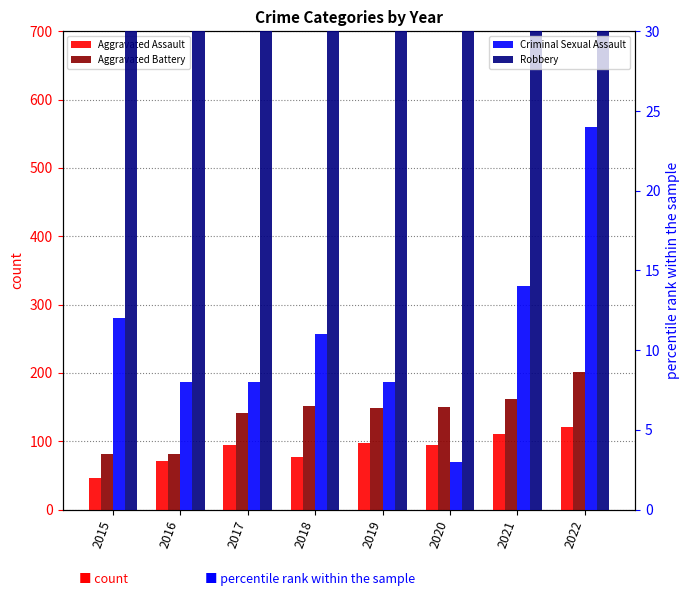

At how many categories does at least one series exceed 19?

8